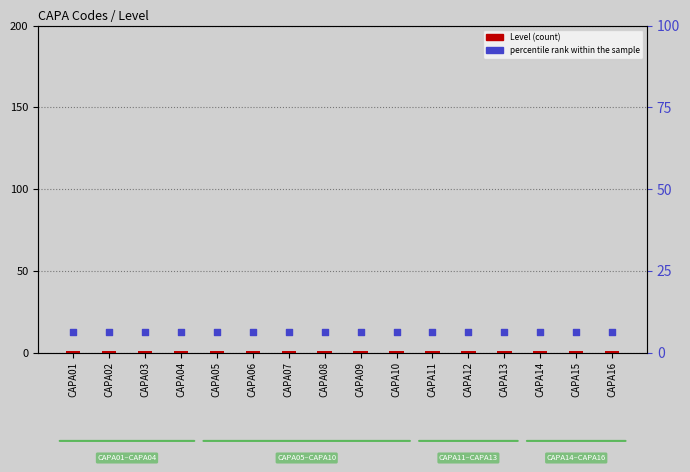

Which series contains the highest Y value?

percentile rank within the sample